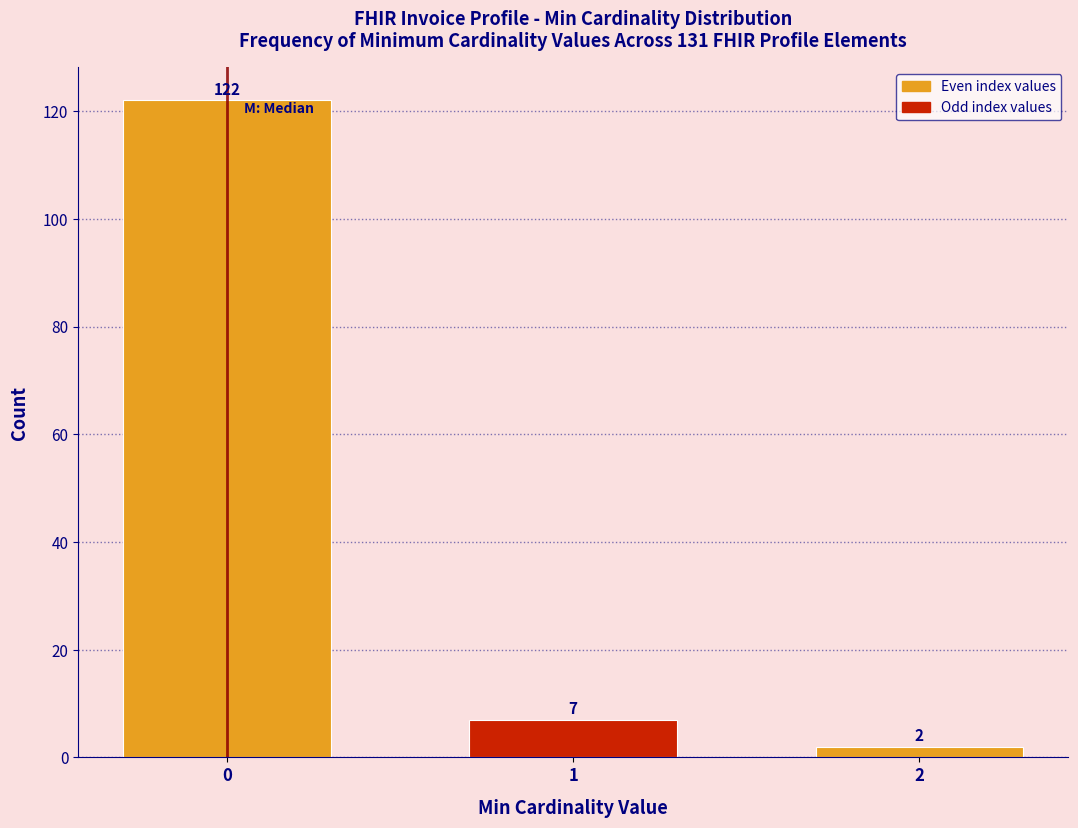

Reading left to right, what are all the values shown in this chart?

0=122	1=7	2=2